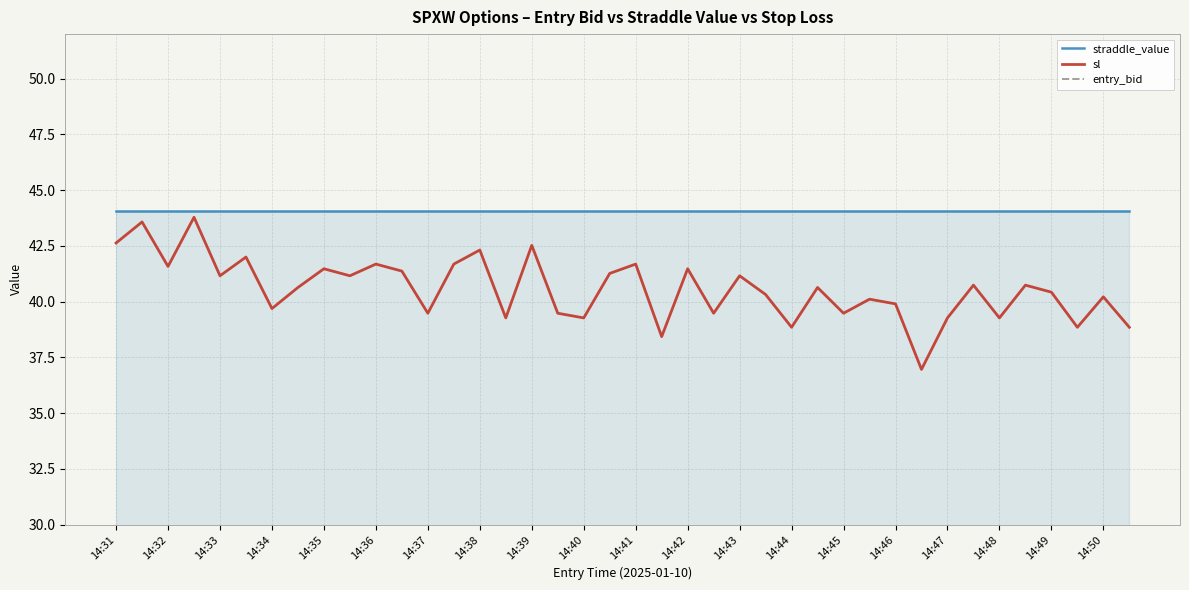

Is it true that sl equals 59.0 at 27?

False